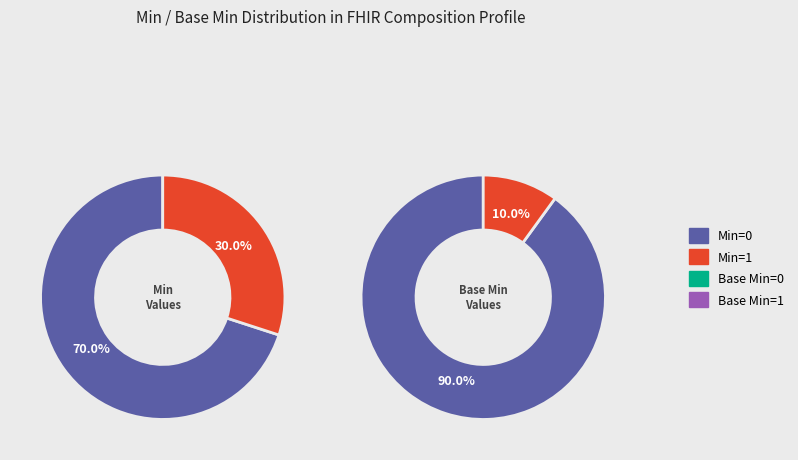

The 0 slice represents 8% of the pie. True or false?

False